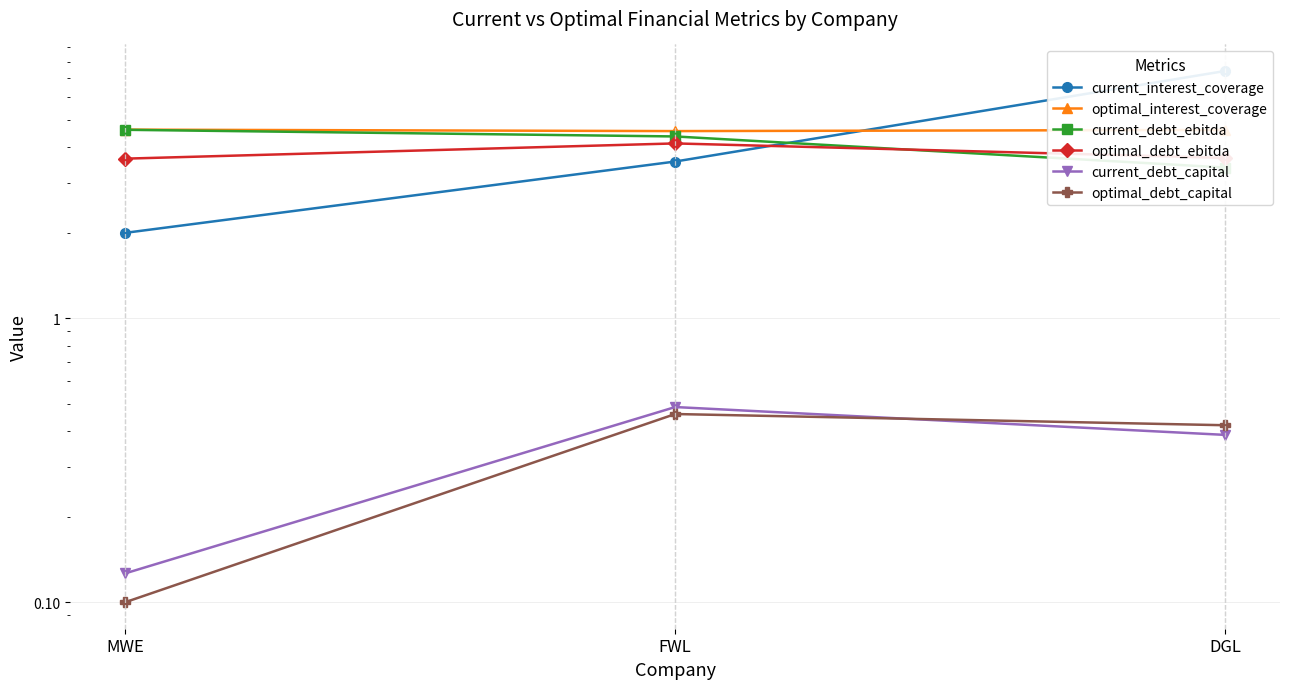

How many categories are shown in the chart?

3